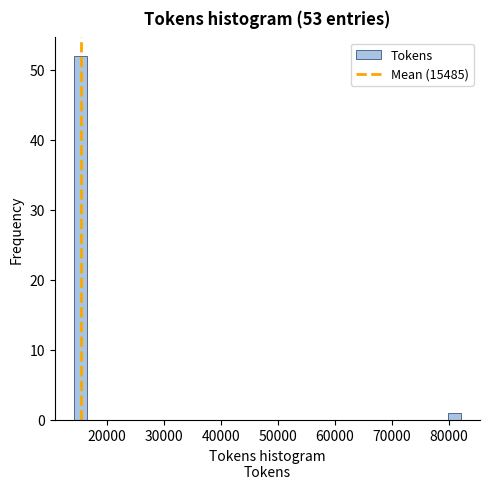

Read against the x-axis, roughly where is the centre of the tallest bar?

15000